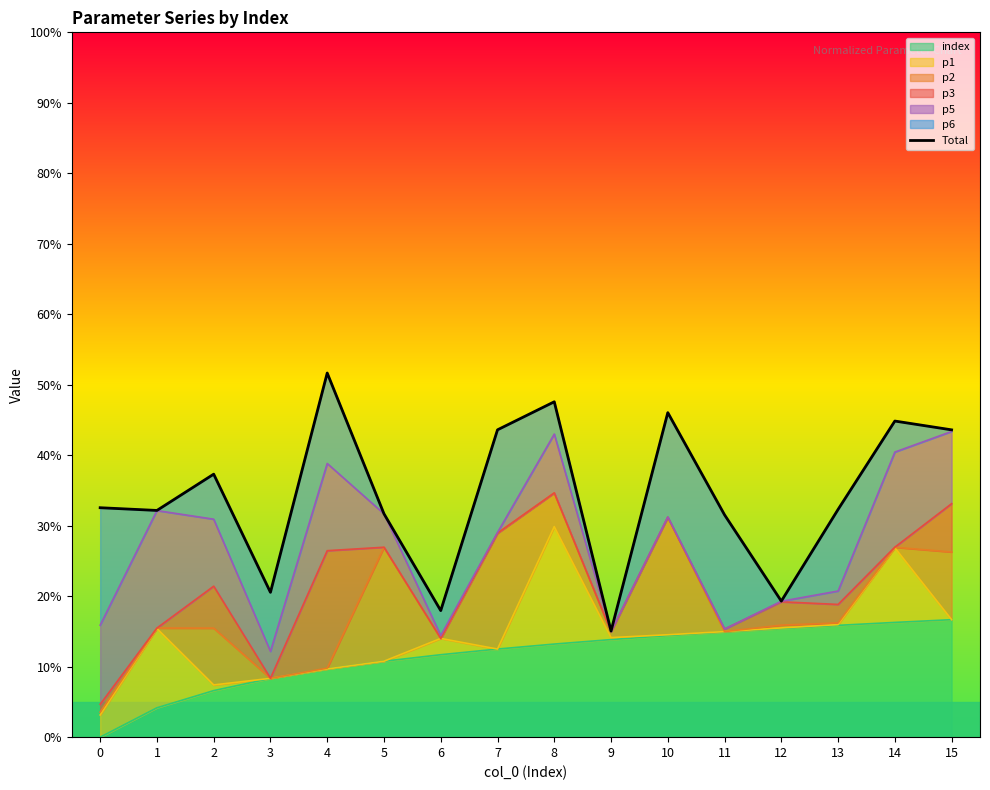

Rank the categories by value from highest to lowest.

4, 8, 10, 14, 7, 15, 2, 0, 13, 1, 5, 11, 3, 12, 6, 9